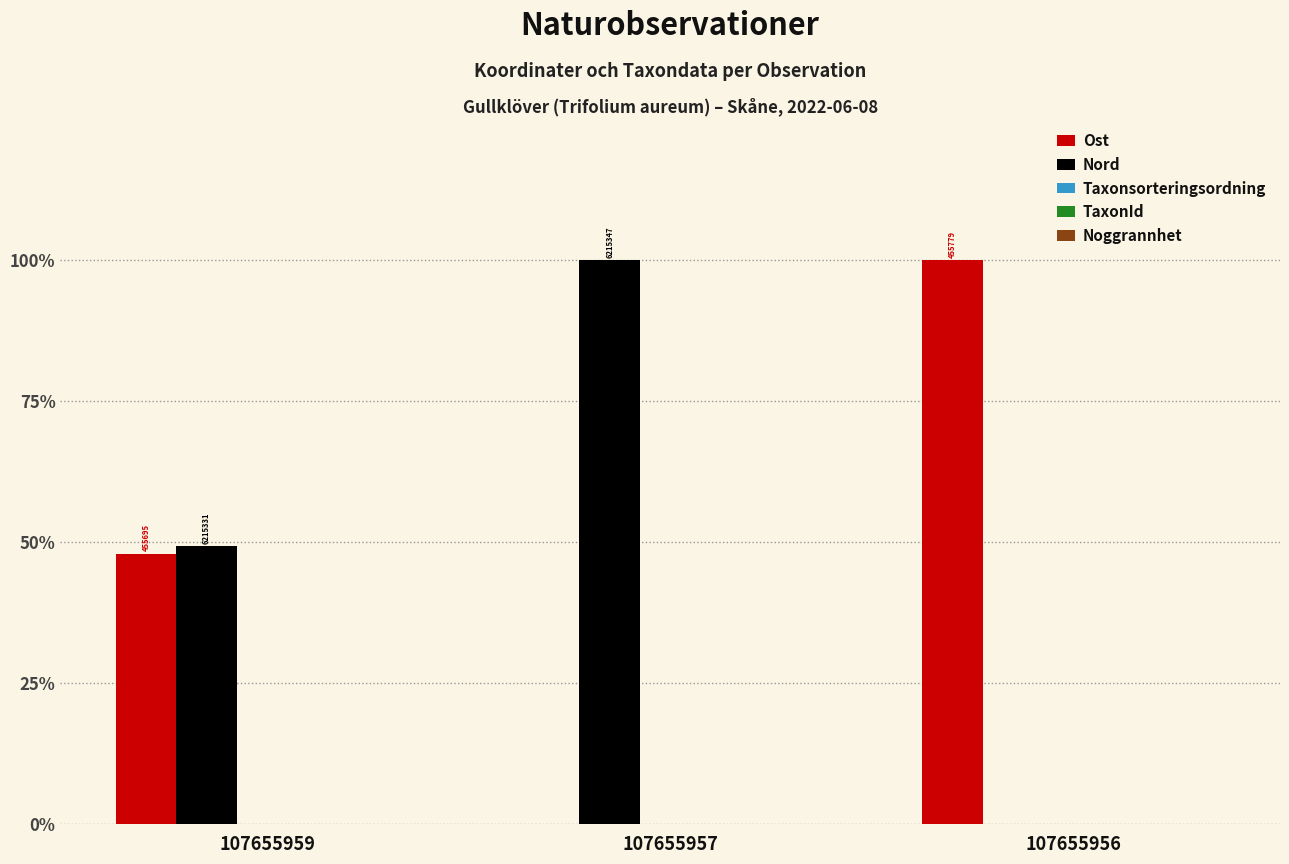

Reading left to right, list all the values displayed in this chart.

Ost: 107655959=0.5	107655957=0.0	107655956=1.0
Nord: 107655959=0.5	107655957=1.0	107655956=0.0
Taxonsorteringsordning: 107655959=0.0	107655957=0.0	107655956=0.0
TaxonId: 107655959=0.0	107655957=0.0	107655956=0.0
Noggrannhet: 107655959=0.0	107655957=0.0	107655956=0.0